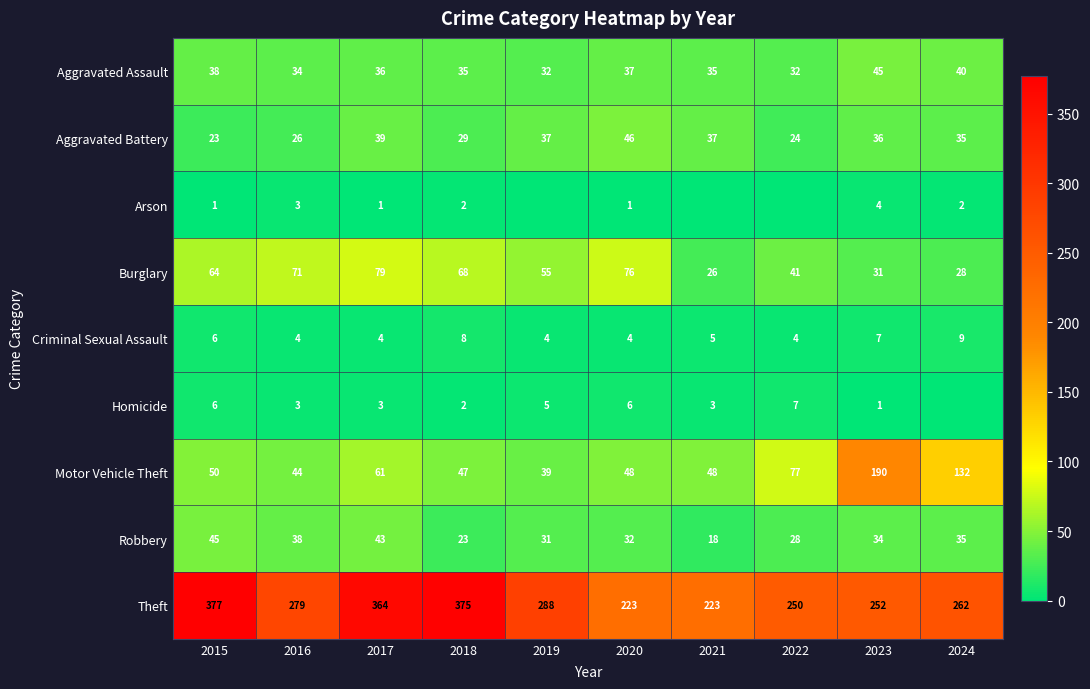

True or false: Burglary has a value of 64 at 2015.

True